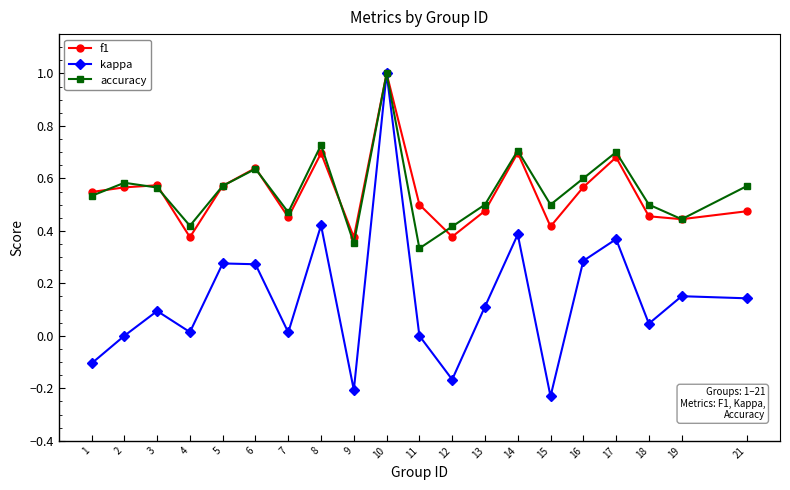

Does the chart display data point markers on the line(s)?

Yes